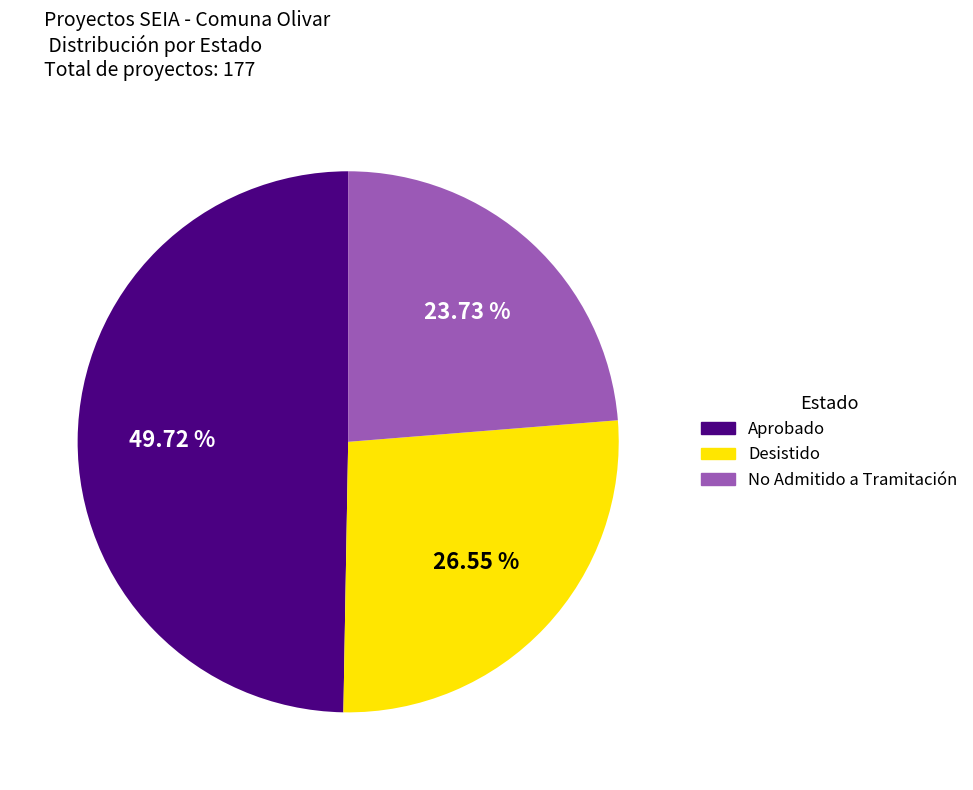

To the nearest percent, what portion does Desistido represent?

27%